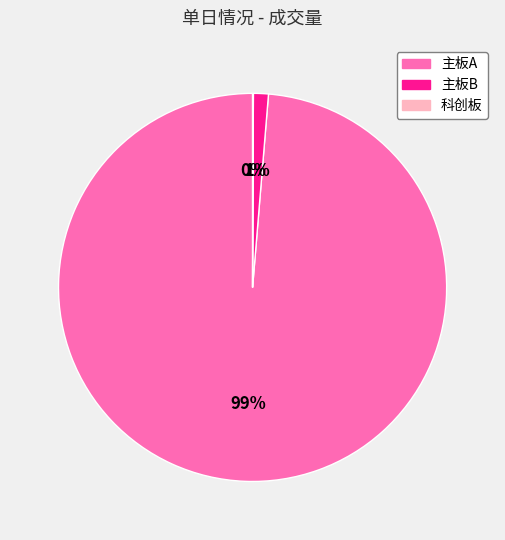

To the nearest percent, what is the average slice percentage?

33%